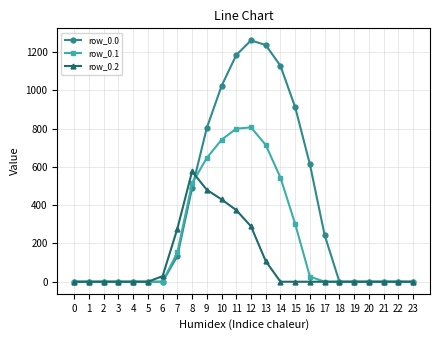

Reading left to right, what are all the values shown in this chart?

row_0.0: 0=0.0	1=0.0	2=0.0	3=0.0	4=0.0	5=0.0	6=0.0	7=134.3	8=489.3	9=804.0	10=1023.2	11=1185.2	12=1261.6	13=1237.4	14=1128.6	15=911.8	16=613.0	17=243.5	18=0.0	19=0.0	20=0.0	21=0.0	22=0.0	23=0.0
row_0.1: 0=0.0	1=0.0	2=0.0	3=0.0	4=0.0	5=0.0	6=0.0	7=153.2	8=514.8	9=646.9	10=742.1	11=800.2	12=806.9	13=715.3	14=544.1	15=301.4	16=26.8	17=0.0	18=0.0	19=0.0	20=0.0	21=0.0	22=0.0	23=0.0
row_0.2: 0=0.0	1=0.0	2=0.0	3=0.0	4=0.0	5=0.0	6=29.3	7=276.9	8=576.6	9=480.7	10=430.5	11=374.4	12=289.5	13=107.8	14=0.0	15=0.0	16=0.0	17=0.0	18=0.0	19=0.0	20=0.0	21=0.0	22=0.0	23=0.0